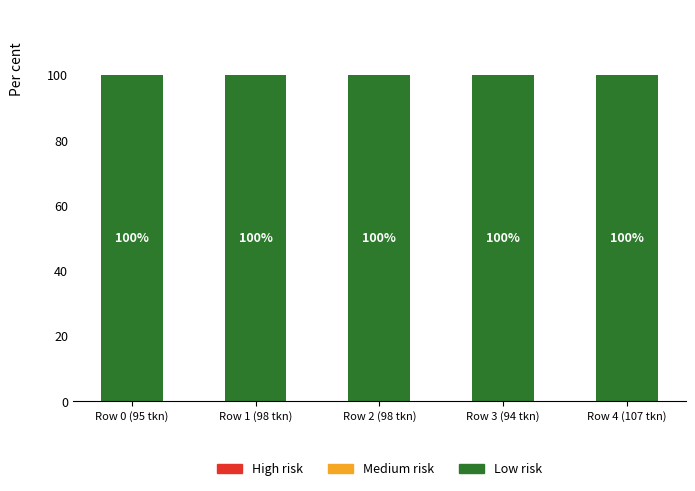

How many data points does each series have?

5